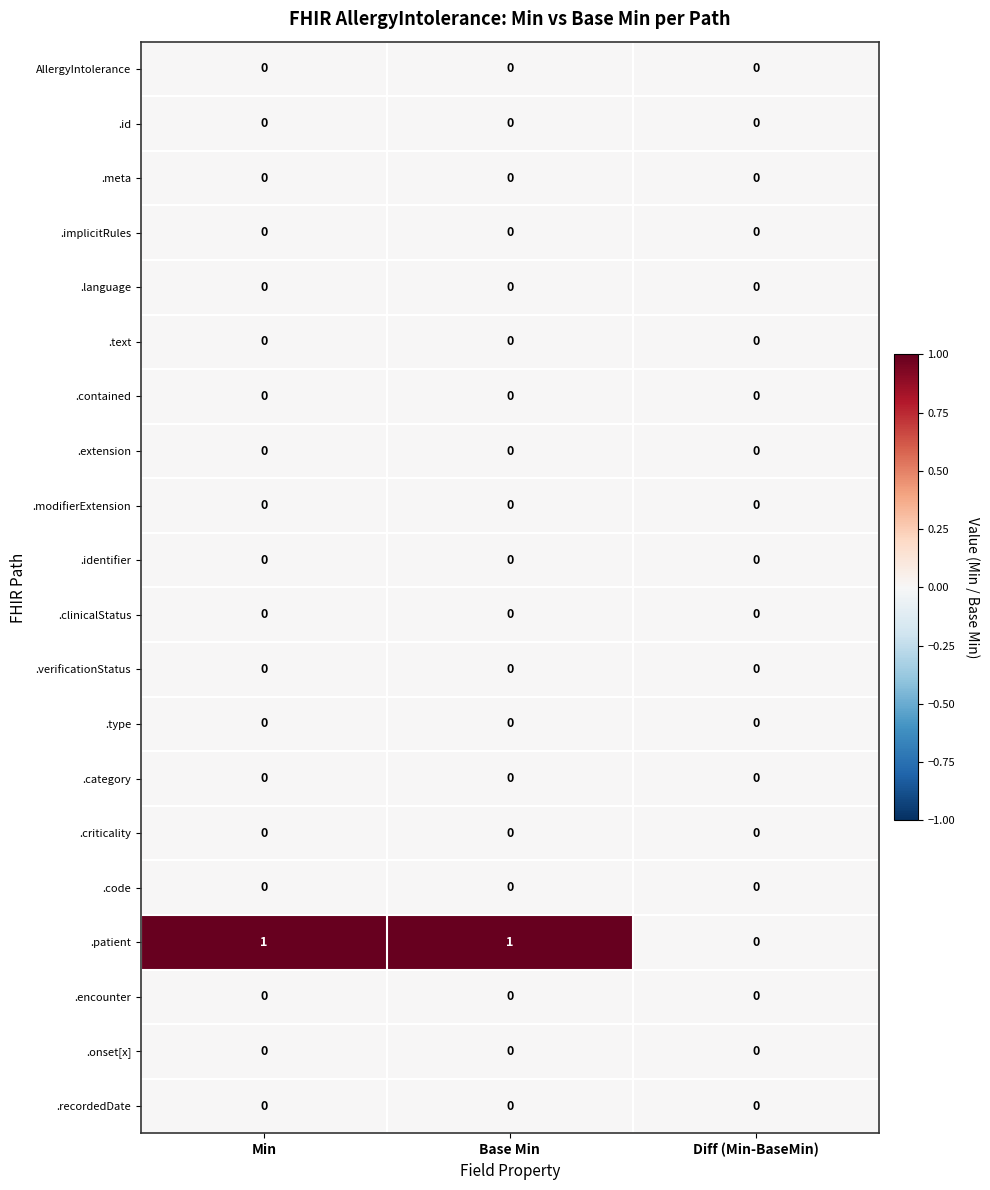

The AllergyIntolerance series shows 0 at Diff (Min-BaseMin). True or false?

True